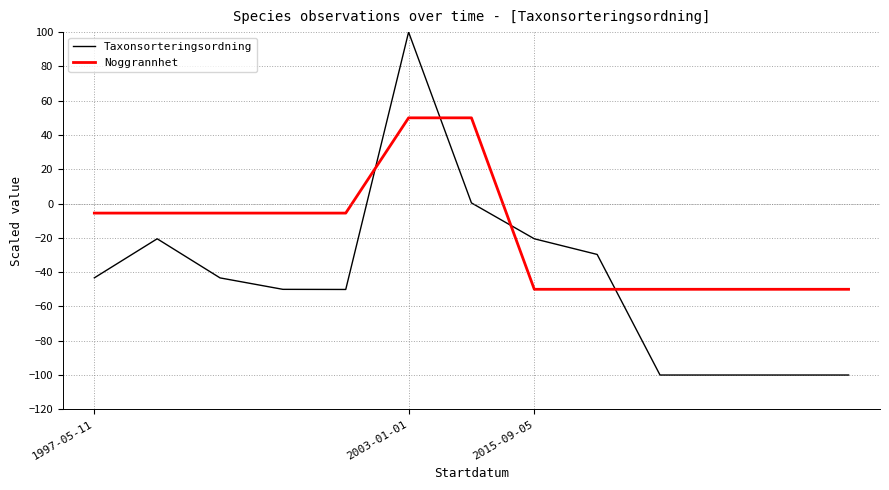

Which series has the largest total across all categories?

Noggrannhet